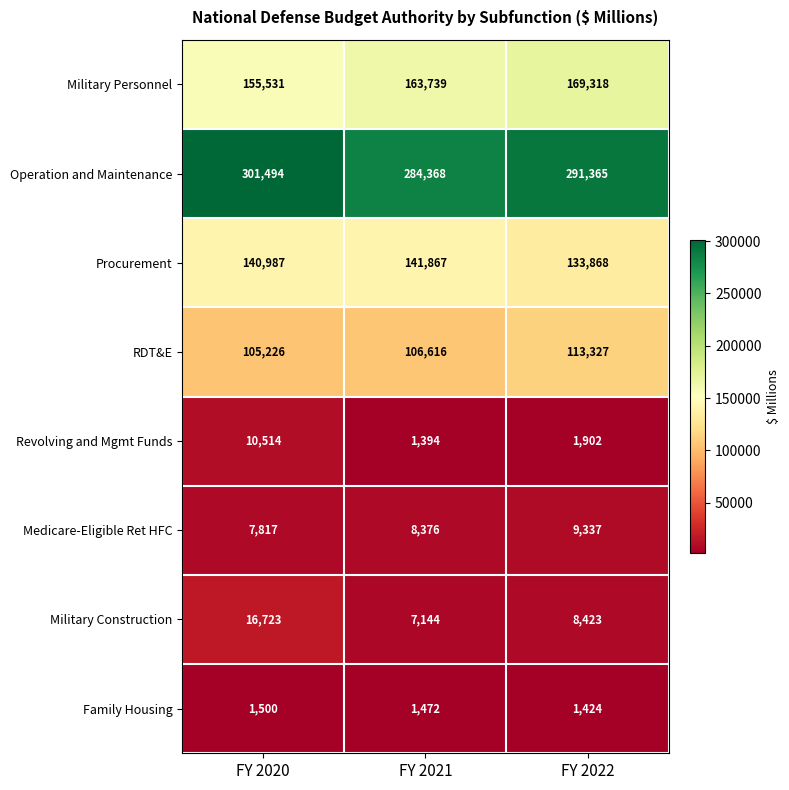

True or false: Military Personnel has a value of 169318 at FY 2022.

True